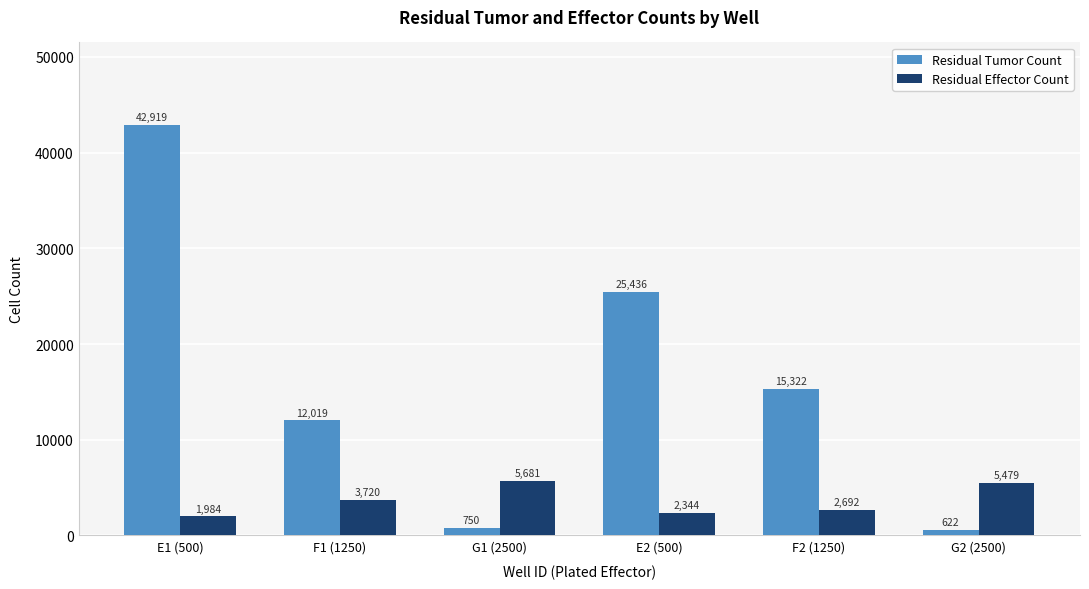

At which category is the sum across all series the highest?

E1 (500)